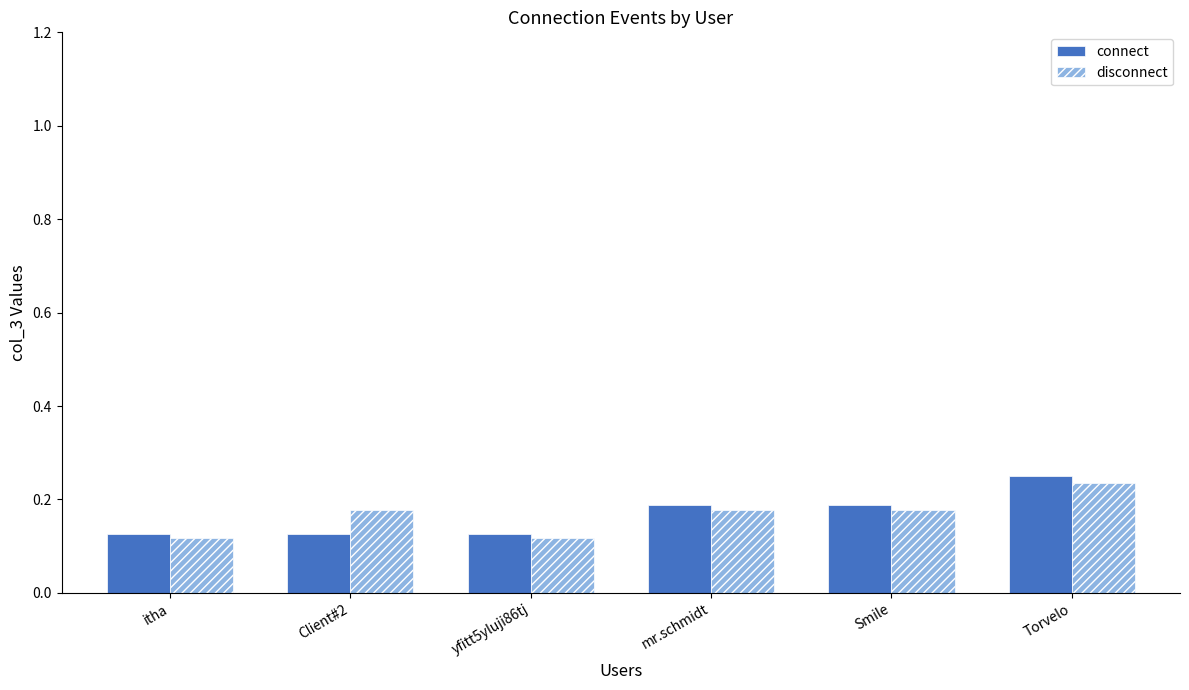

The value of connect at Torvelo is 0.4. True or false?

False